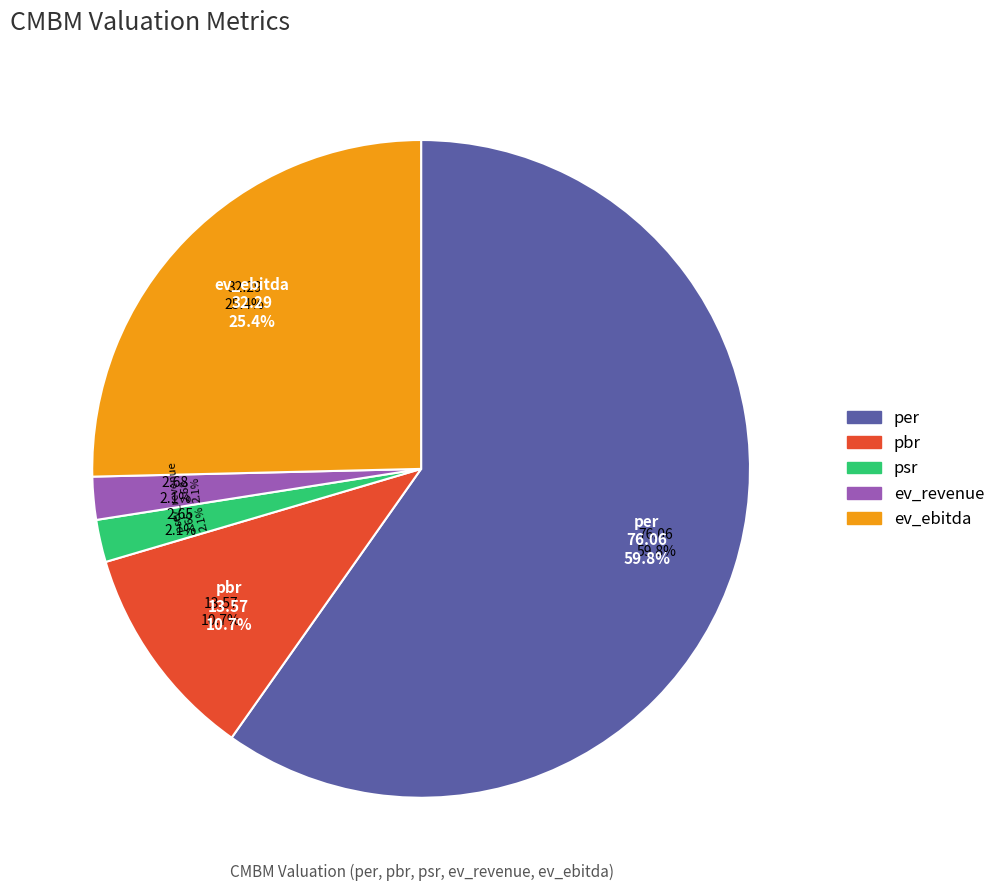

What is the ratio of the value at ev_ebitda to the value at ev_revenue?

12.0